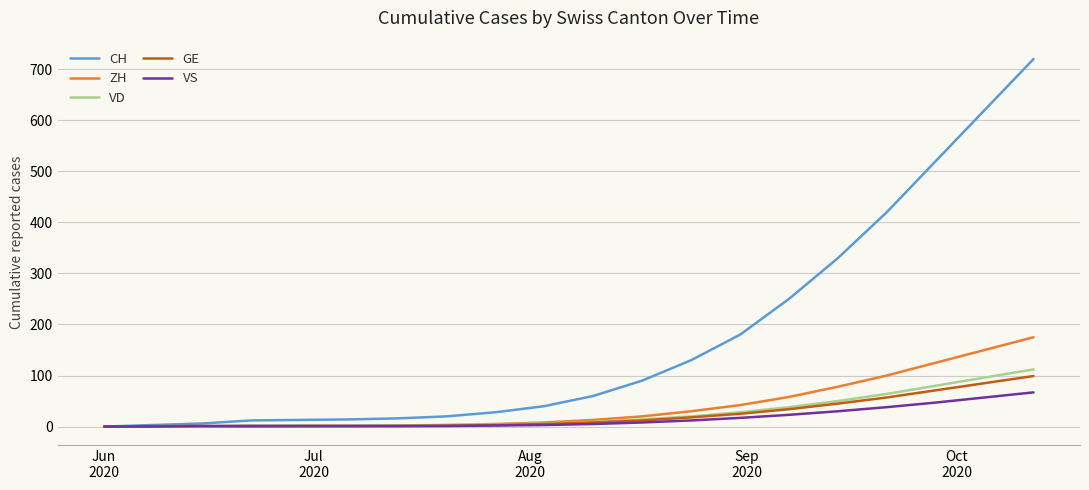

What is the average value of the GE series?

24